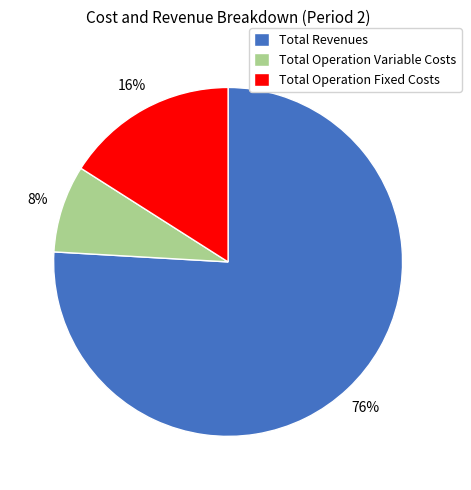

Do Total Operation Variable Costs and Total Revenues together represent more than half of the pie?

Yes